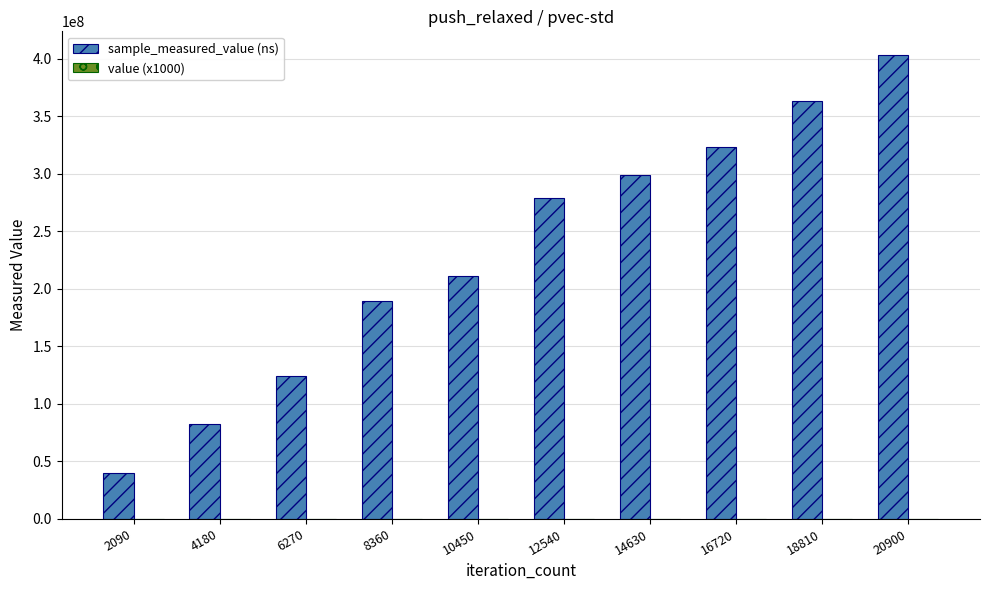

What is the maximum value shown in the chart?

403578844